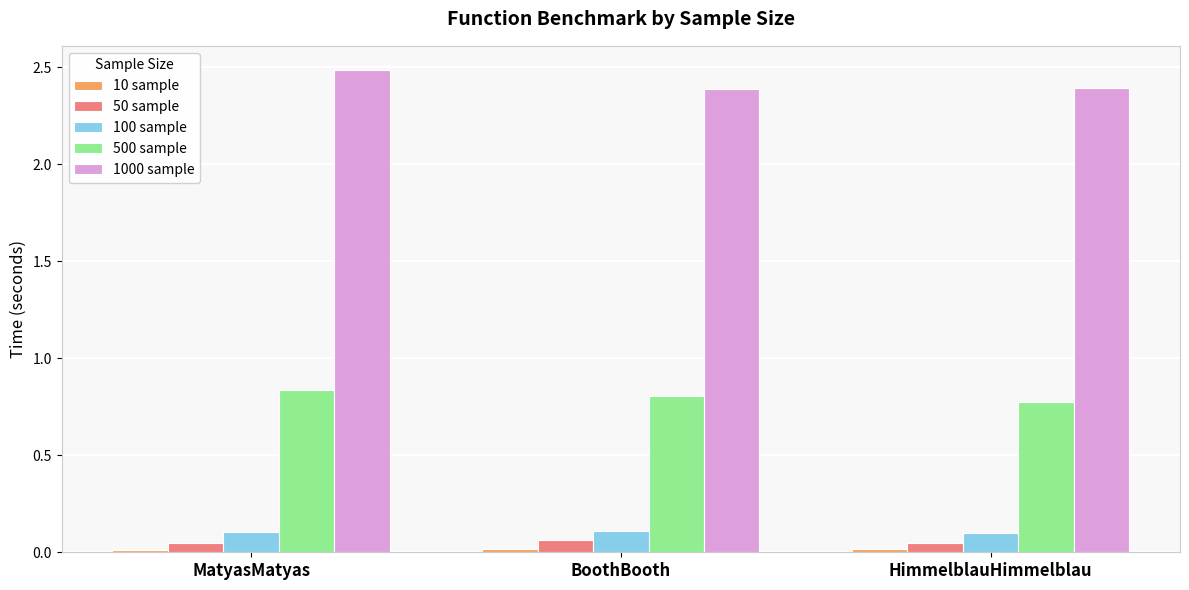

Which series has the largest total across all categories?

1000 sample